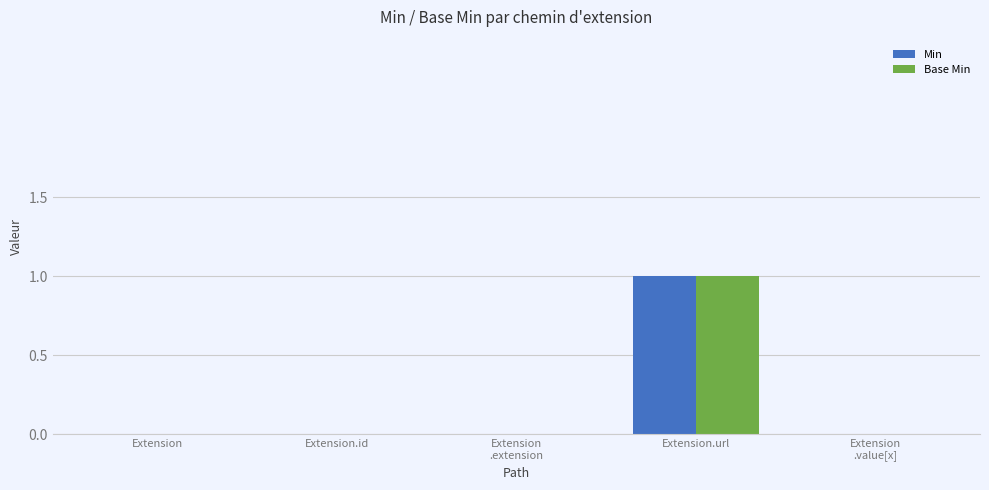

Which label corresponds to the largest value in the chart?

Extension.url